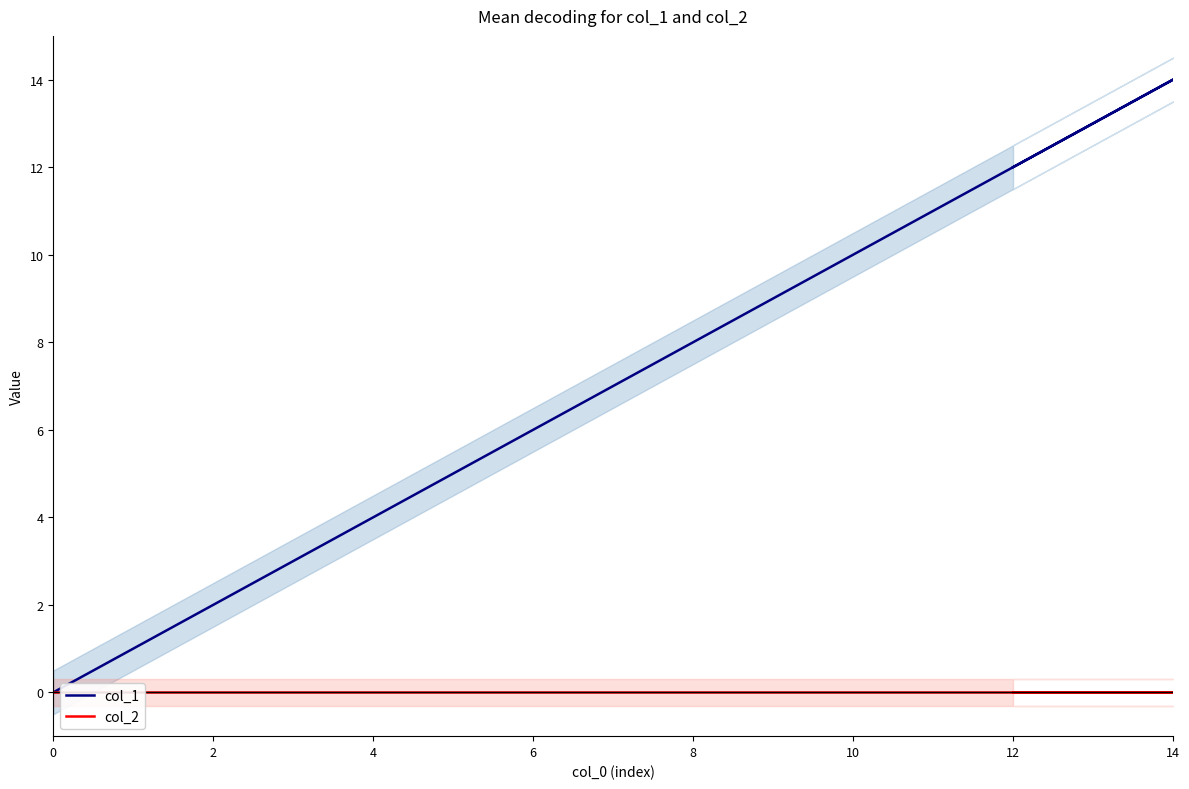

How many values in the col_1 series are below 7?

7